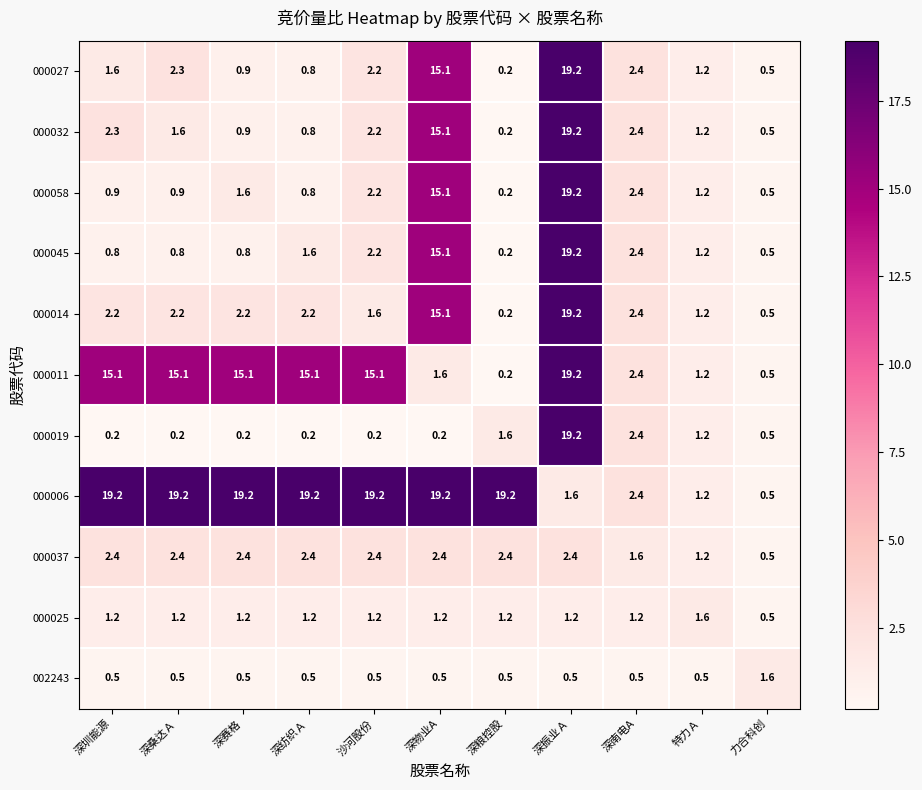

List the labels in order of 000032 value, smallest first.

深粮控股, 力合科创, 深纺织Ａ, 深赛格, 特力Ａ, 深桑达Ａ, 沙河股份, 深圳能源, 深南电A, 深物业A, 深振业Ａ